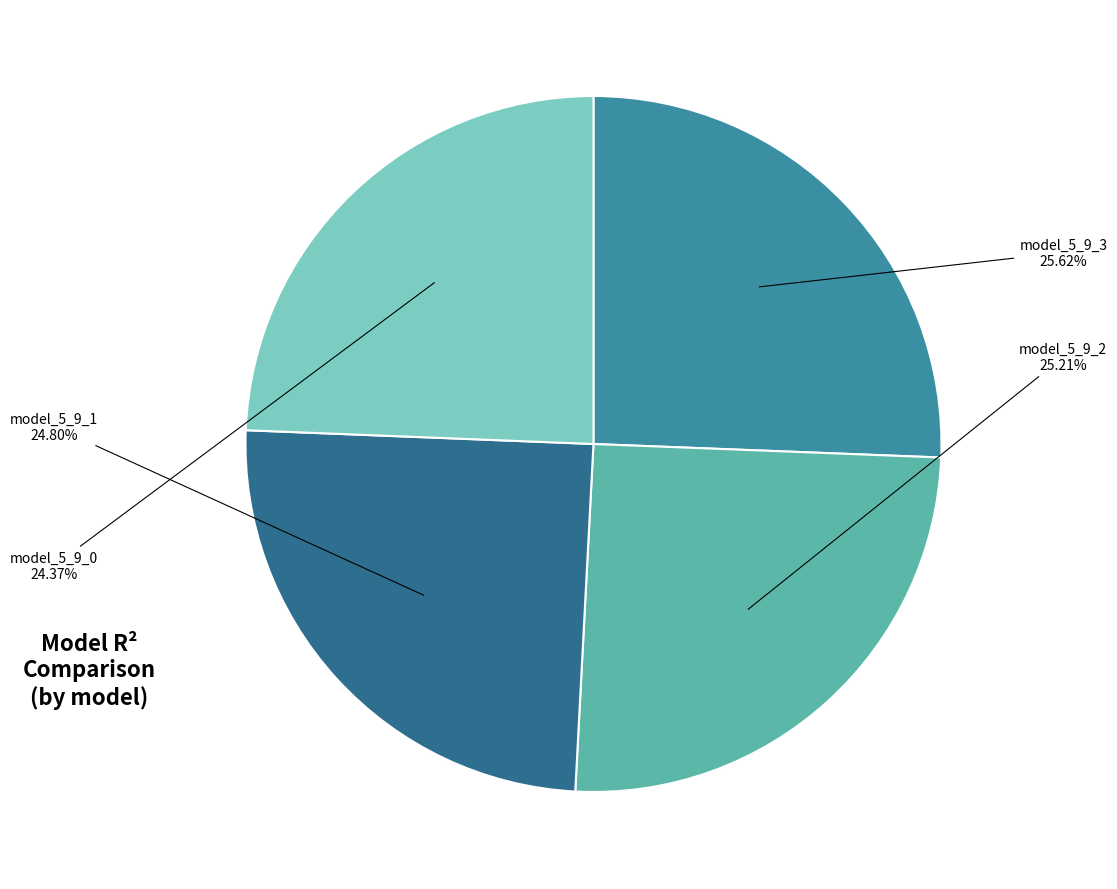

What percentage is the model_5_9_2 slice, to the nearest percent?

25%